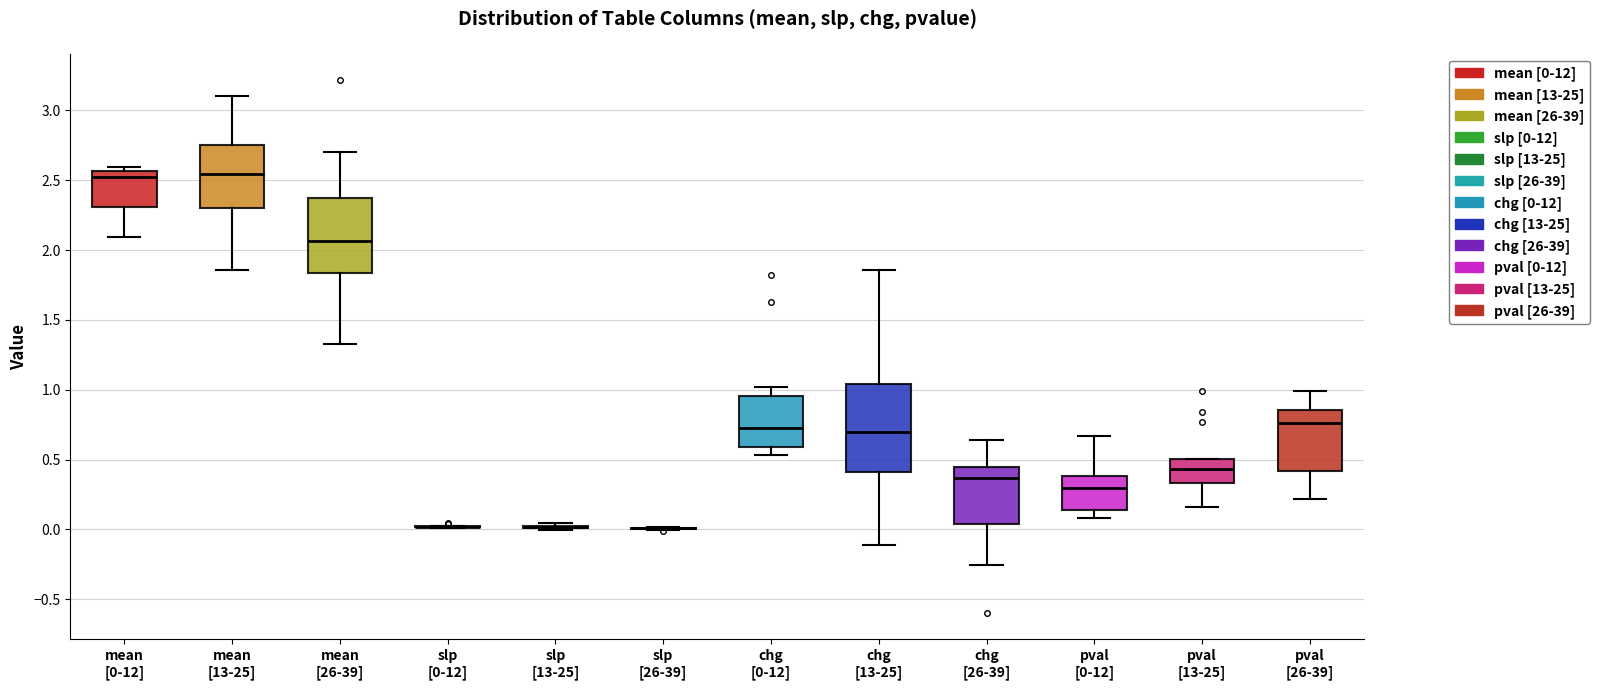

Where does the lower whisker of the box for chg [26-39] end on the y-axis? The values are not printed on the chart, so give them approximately, as read against the axis.

-0.25